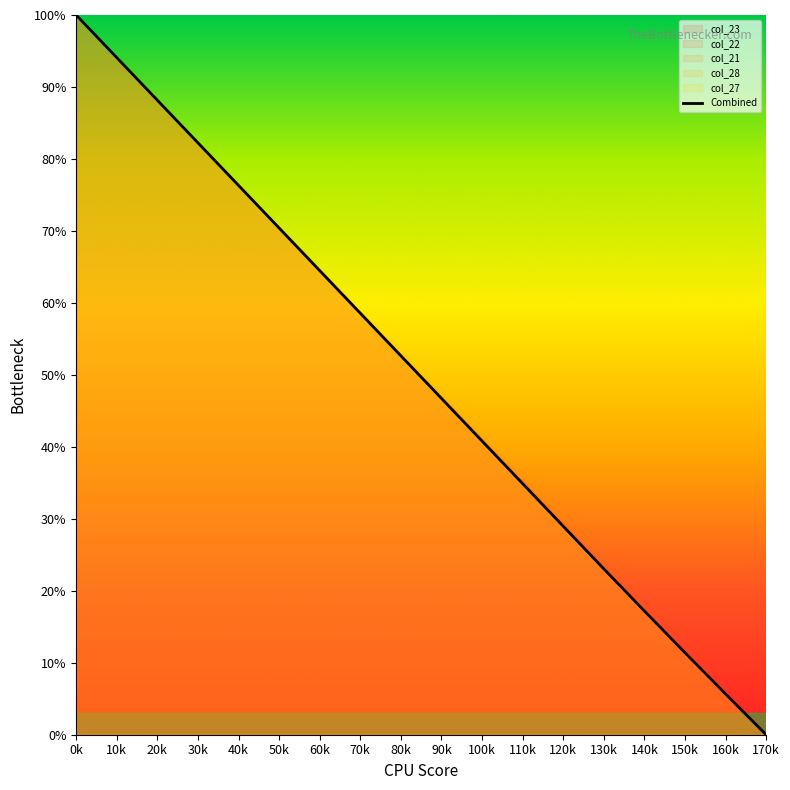

What position from the left is 40k?

5